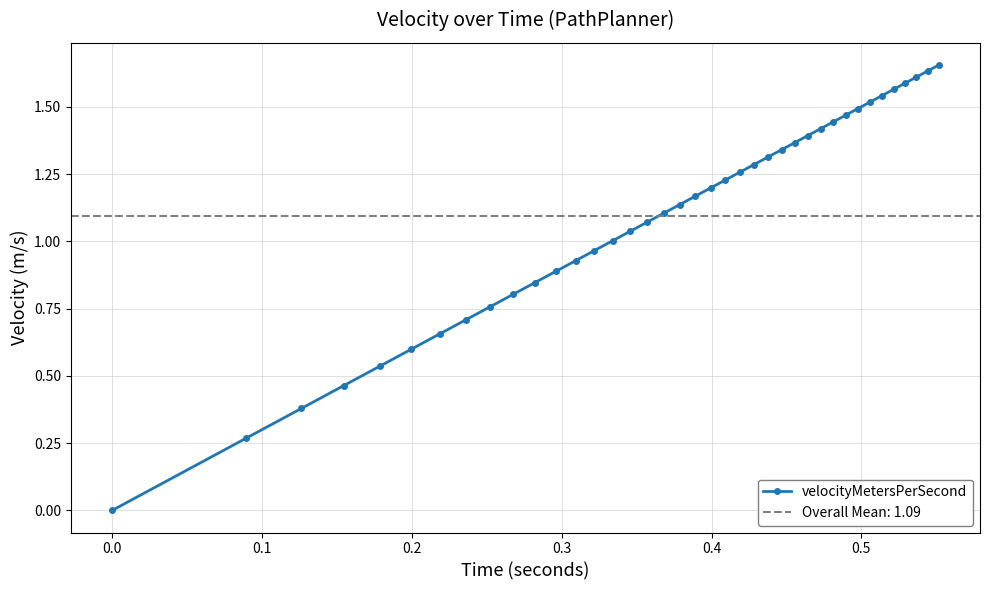

How many lines are shown in the chart?

1